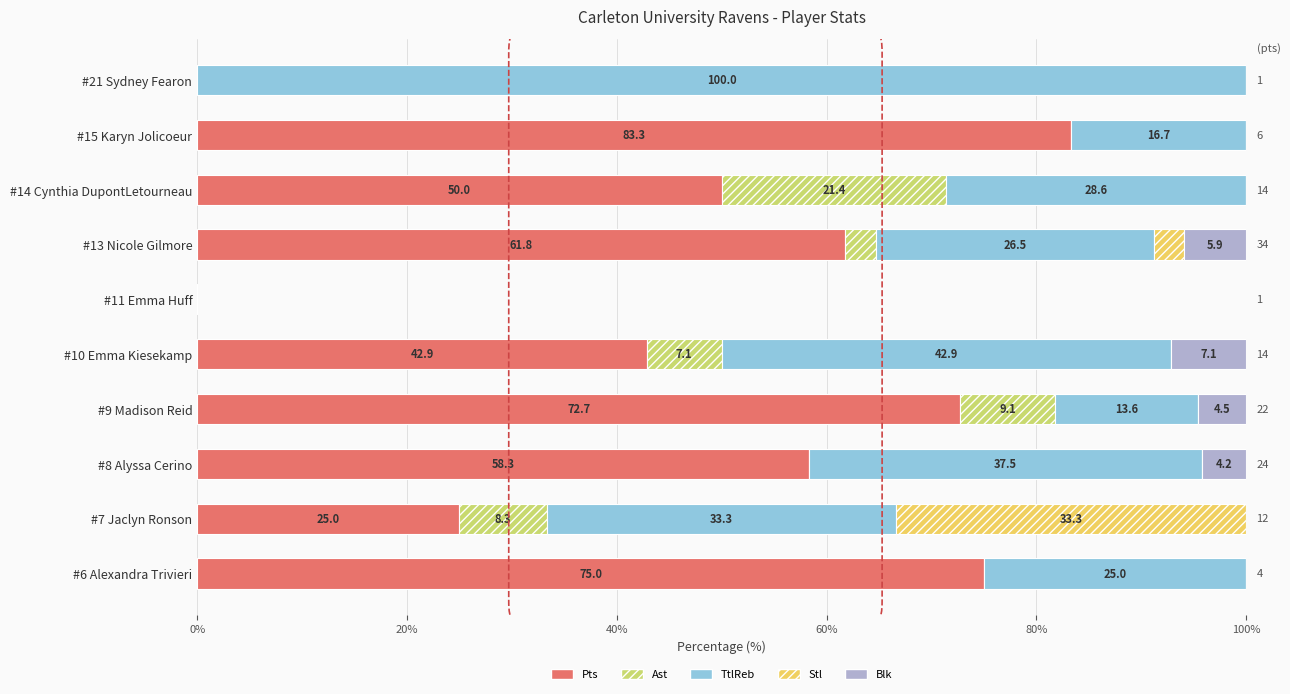

Which category has the highest value in the Pts series?

#15 Karyn Jolicoeur